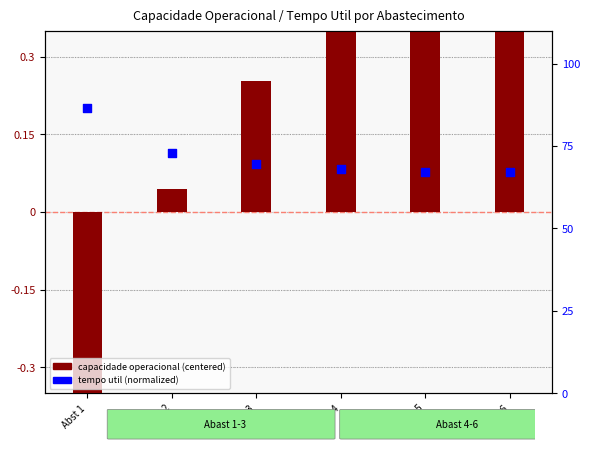

Which series has the widest spread of Y values?

tempo util (normalized)